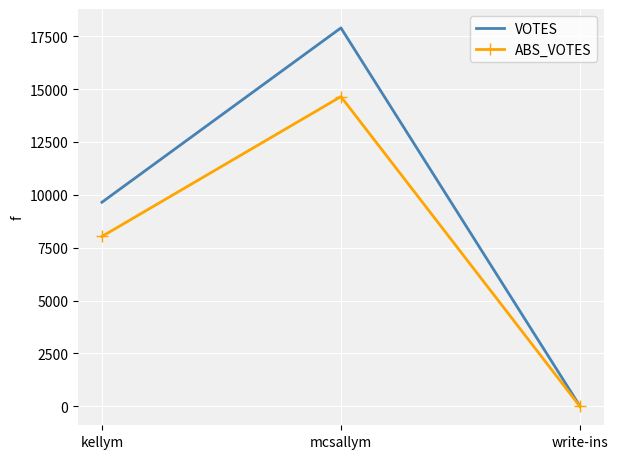

What is the maximum value for VOTES?

17889